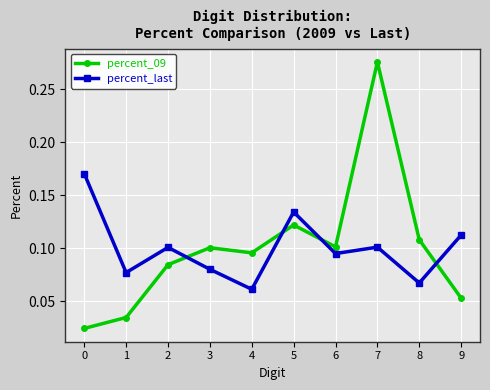

In percent_09, how many points are lower than both neighbors (excluding endpoints)?

2